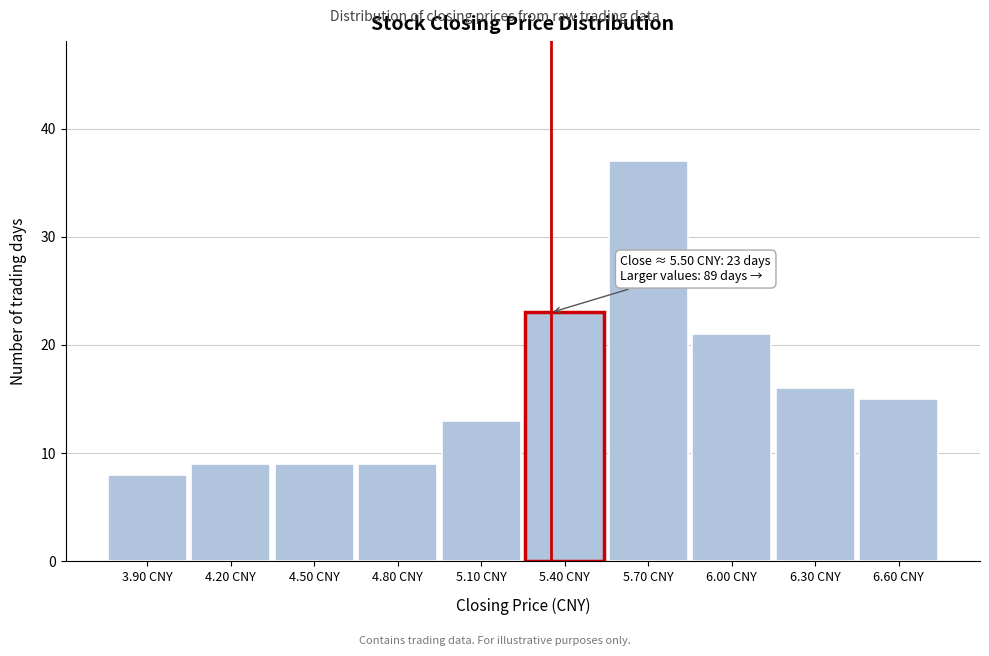

Reading right to left, extract all data points from this chart.

15	16	21	37	23	13	9	9	9	8